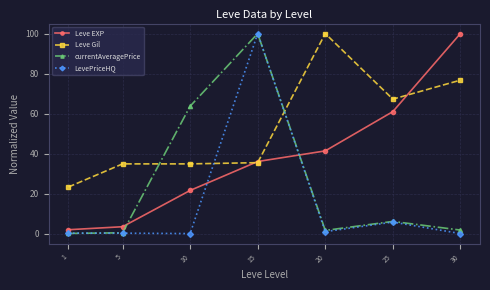

True or false: Leve EXP has more than 0 points higher than both neighbors.

False